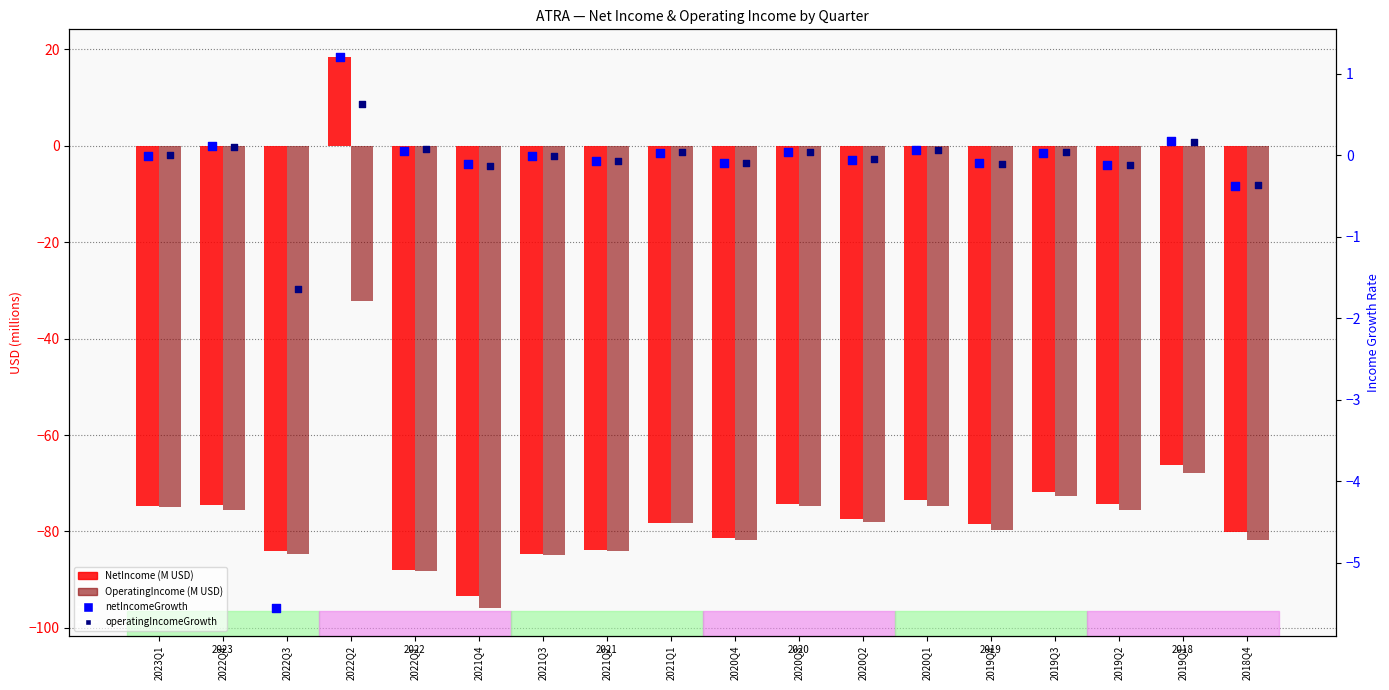

What are all the series names shown in the legend?

NetIncome, OperatingIncome, netIncomeGrowth, operatingIncomeGrowth